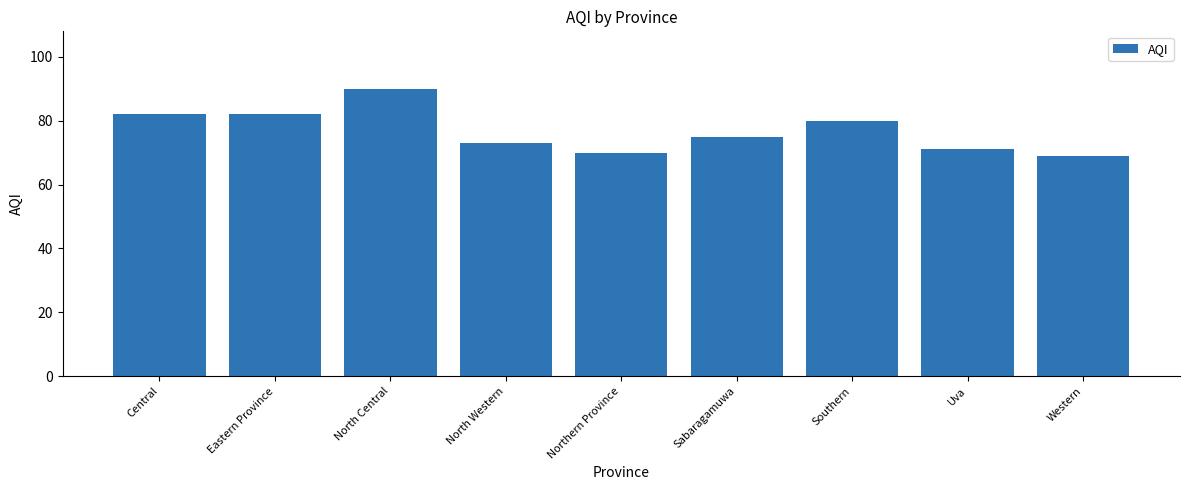

True or false: the data shows 109 at North Western.

False